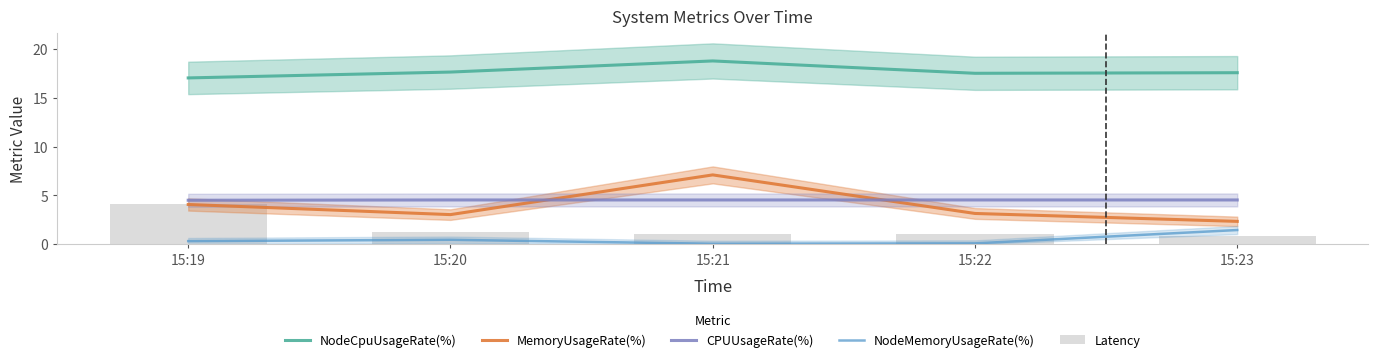

Reading right to left, list all the values displayed in this chart.

NodeCpuUsageRate(%): 15:23=17.6	15:22=17.5	15:21=18.8	15:20=17.6	15:19=17.0
MemoryUsageRate(%): 15:23=2.3	15:22=3.1	15:21=7.1	15:20=3.0	15:19=4.1
CPUUsageRate(%): 15:23=4.5	15:22=4.5	15:21=4.5	15:20=4.5	15:19=4.5
NodeMemoryUsageRate(%): 15:23=1.5	15:22=0.1	15:21=0.0	15:20=0.5	15:19=0.3
Latency: 15:23=0.8	15:22=1.1	15:21=1.0	15:20=1.2	15:19=4.1